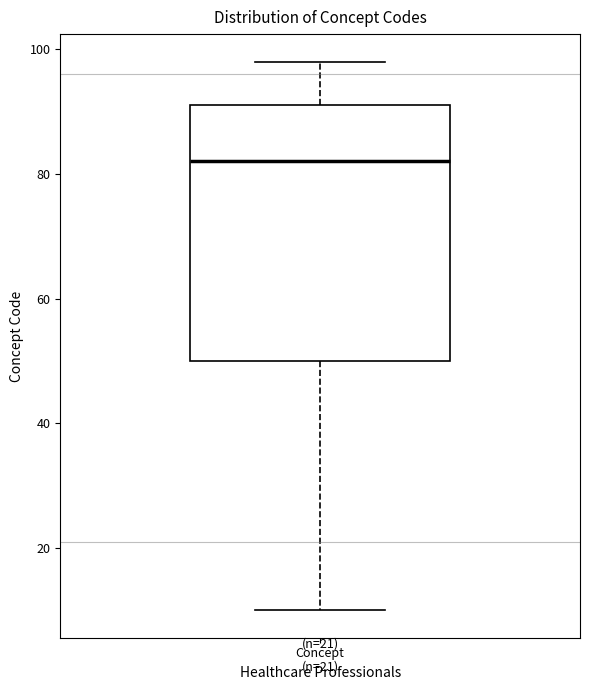

Read this box plot against the y-axis: the position of the median line, the range covered by the box, and the ends of both whiskers. The values are not printed on the chart, so give them approximately, as read against the axis.

median 82, box 50 to 92, whiskers 10 to 98